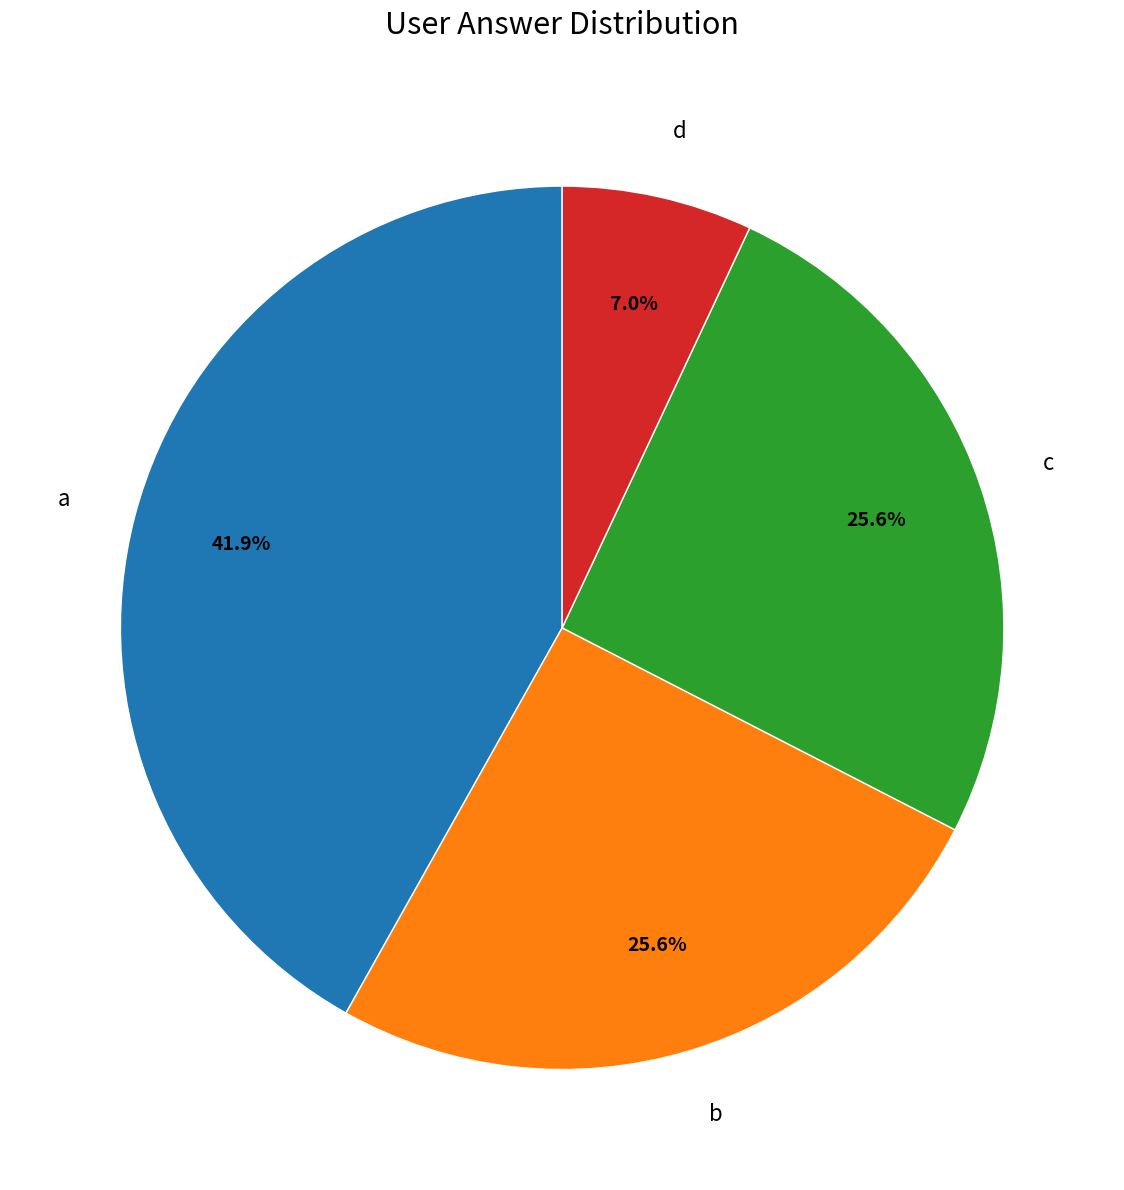

Which has a higher value, c or a?

a